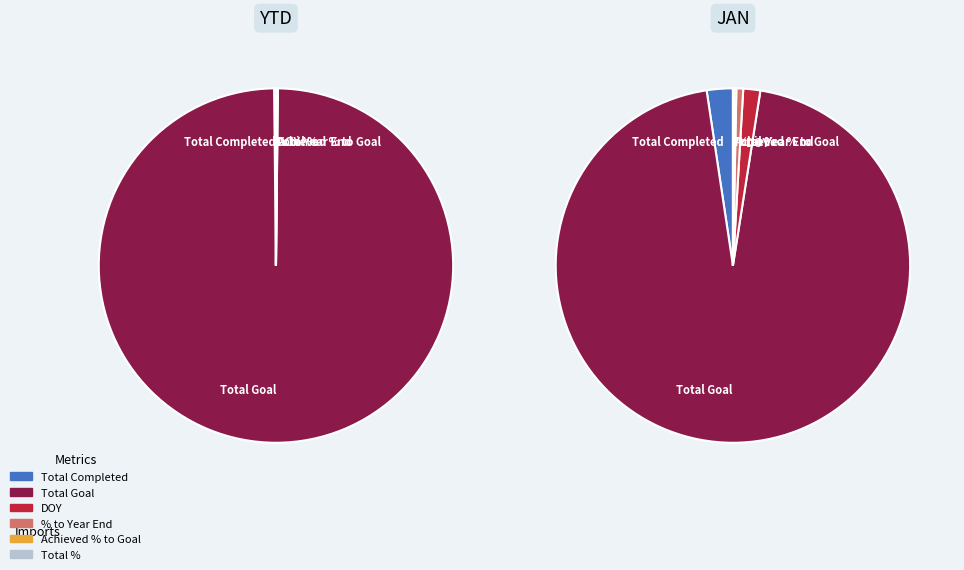

Do Achieved % to Goal and Total % together represent more than half of the pie?

No